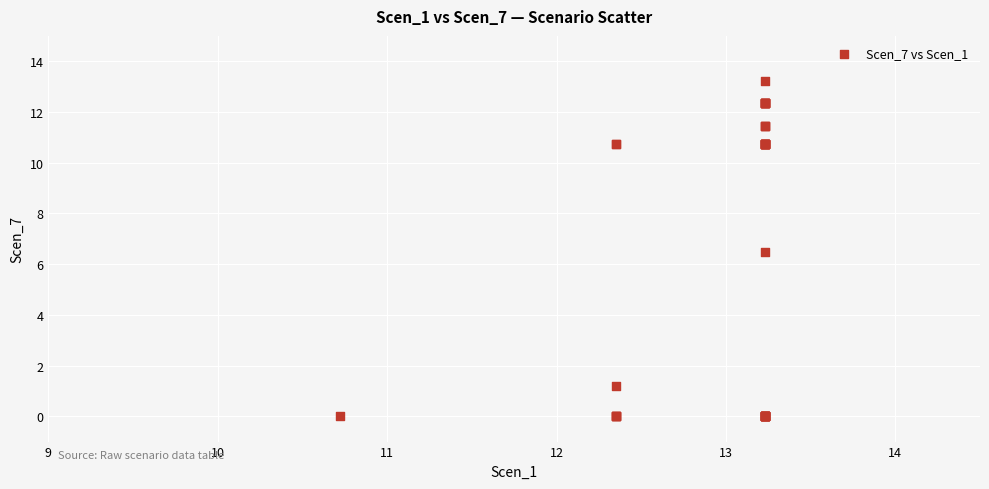

What Y value in the scatter plot is closest to 6?

6.5